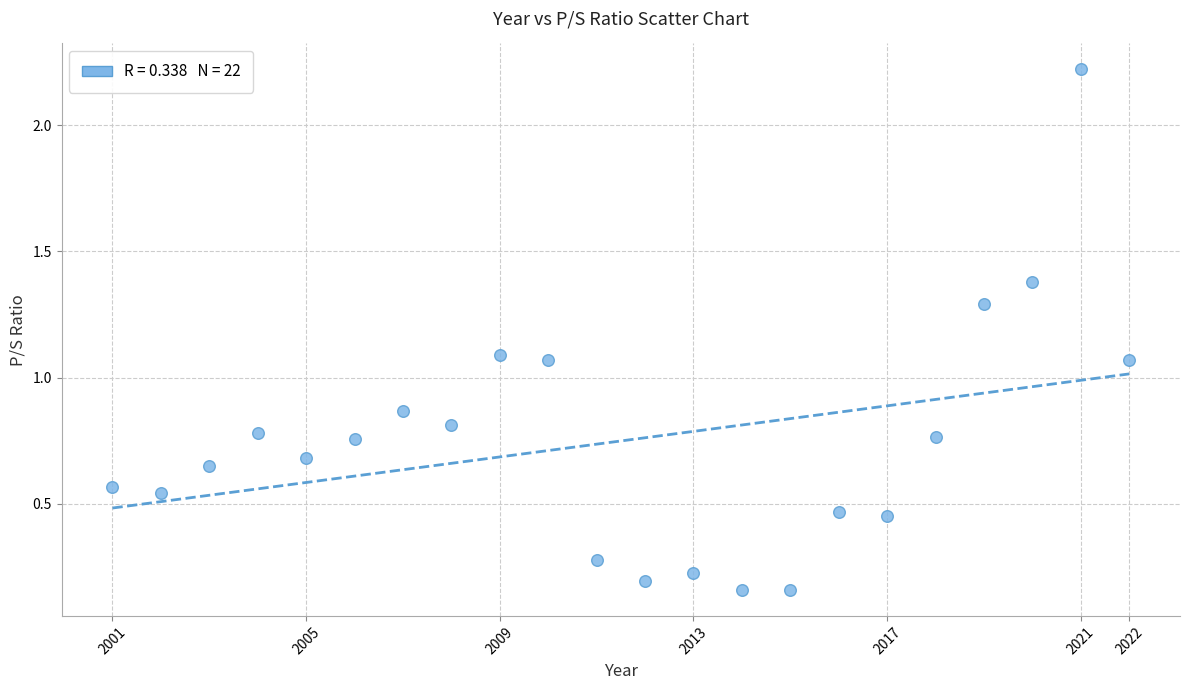

What is the range of X values (max minus min)?

21.0